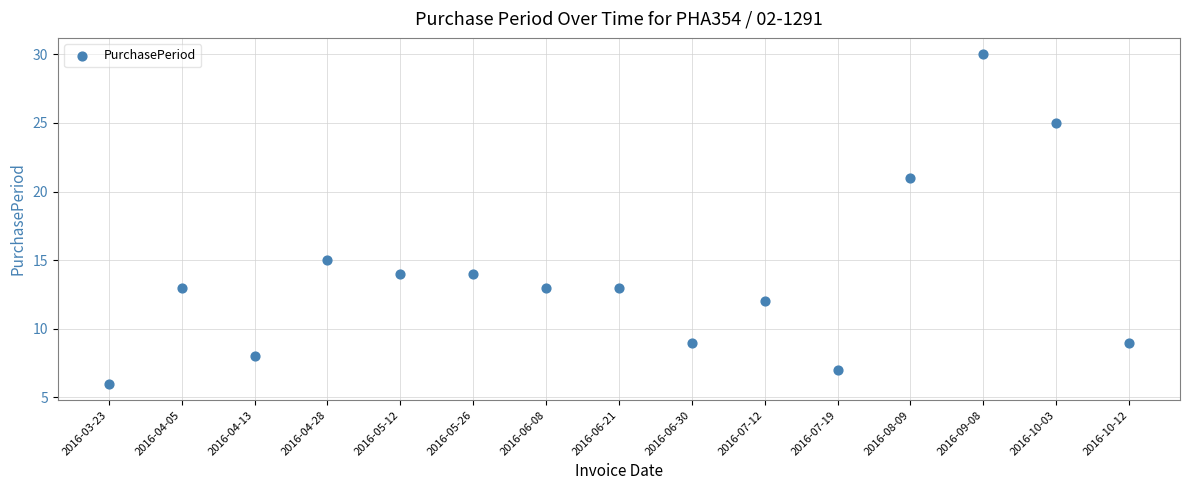

What is the range of Y values (max minus min)?

24